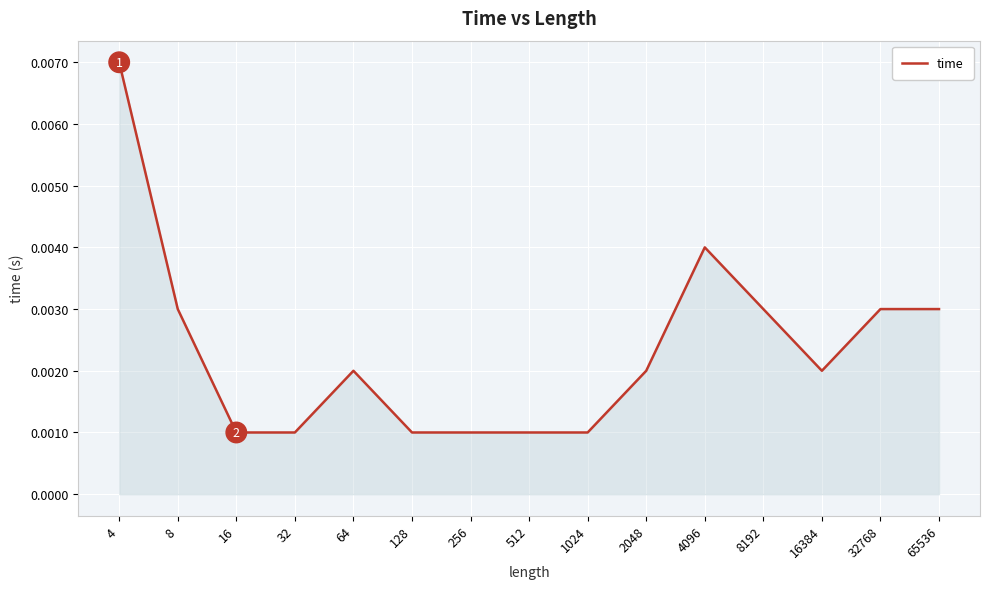

Which has a higher value, 4096 or 16384?

4096